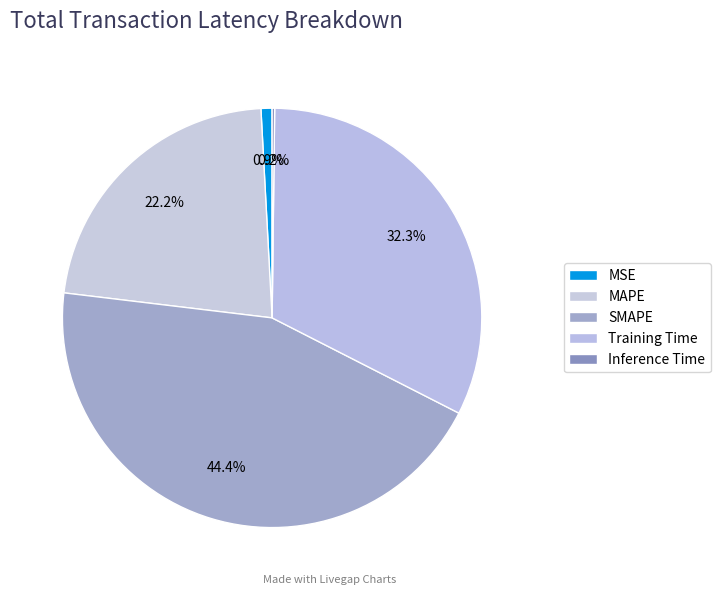

How many segments does this pie chart have?

5